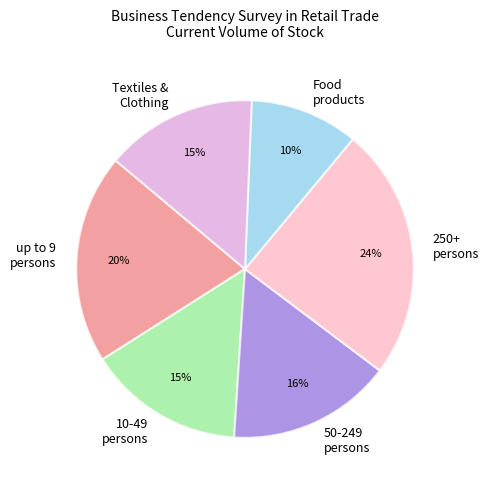

Which slice is the largest?

250+ persons